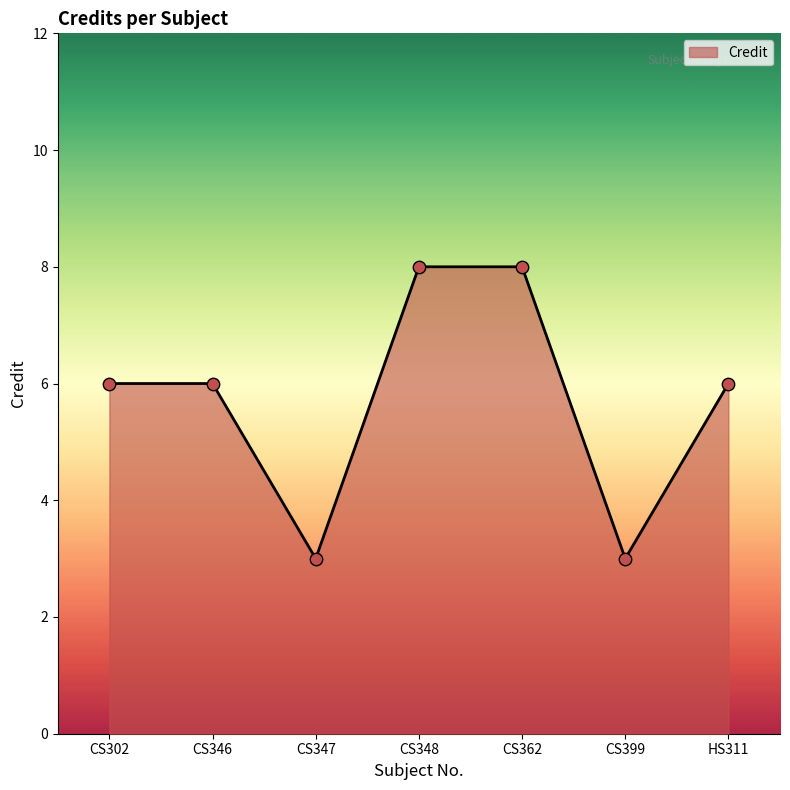

Approximately how many times larger is the value at CS348 compared to CS347?

2.7